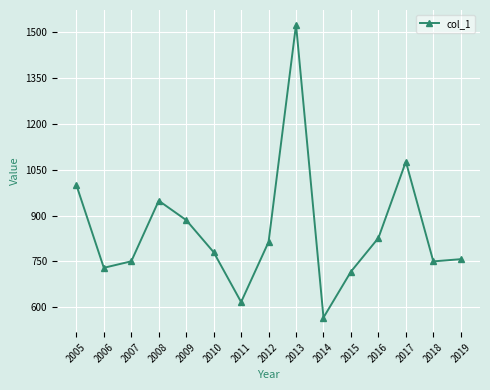

Which label corresponds to the smallest value in the chart?

2014